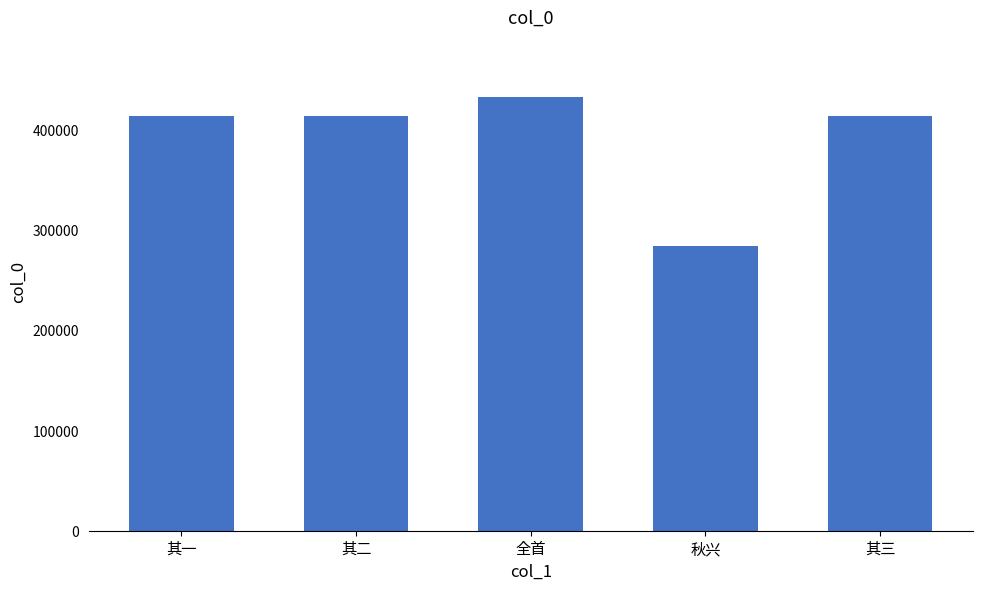

Read the value at 其二, to the nearest 10.

413530